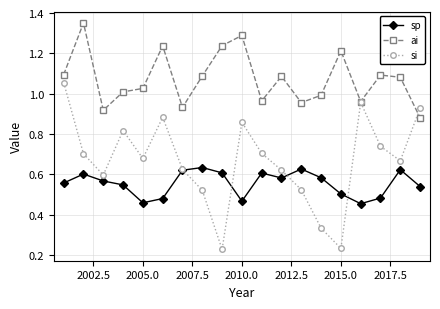

In sp, how many points are higher than both neighbors (excluding endpoints)?

5